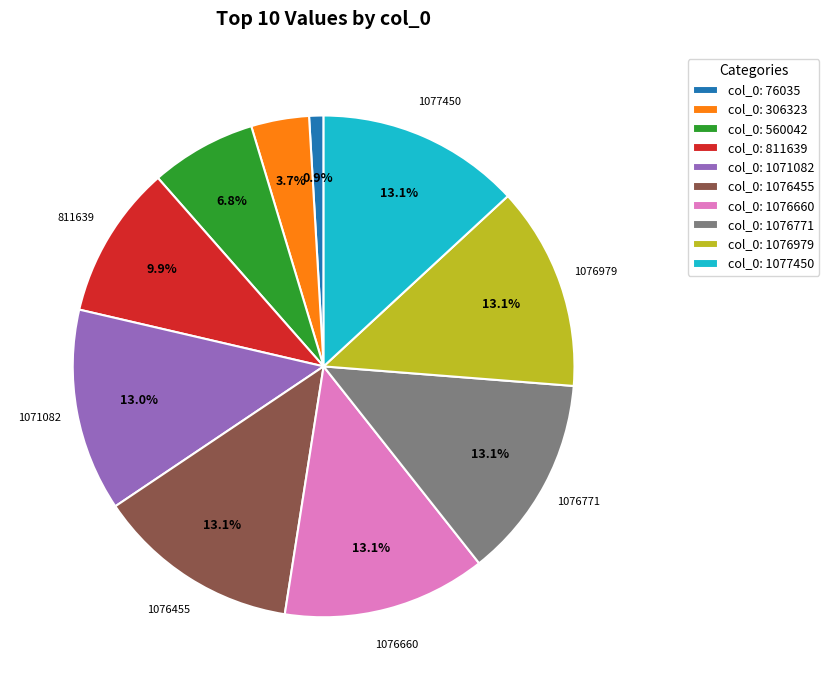

Which has a higher value, col_0: 811639 or col_0: 306323?

col_0: 811639